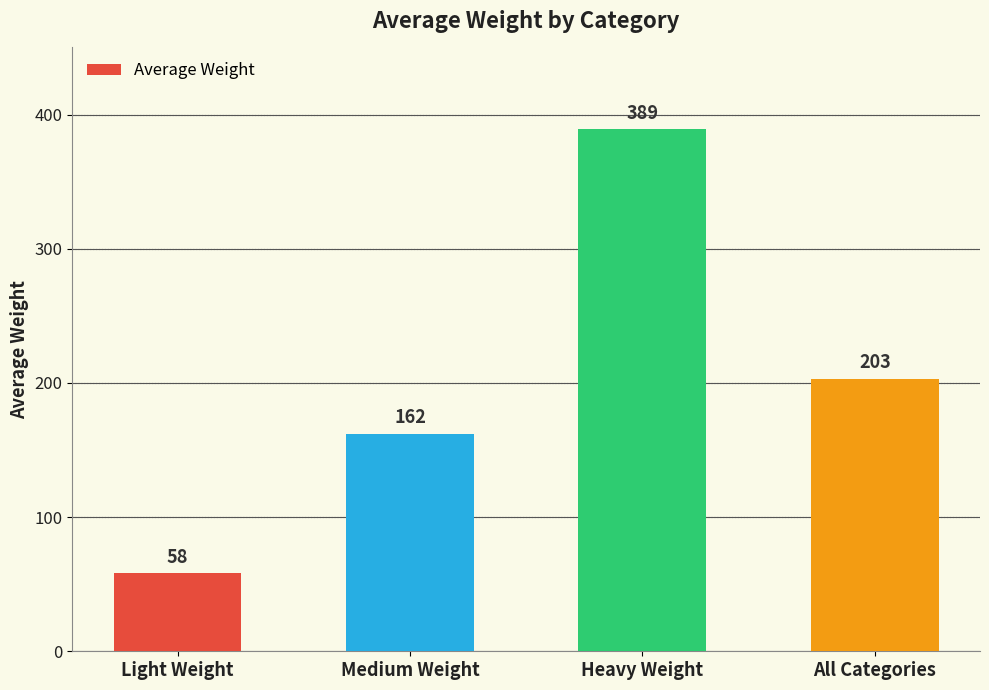

Rank the categories by value from lowest to highest.

Light Weight, Medium Weight, All Categories, Heavy Weight